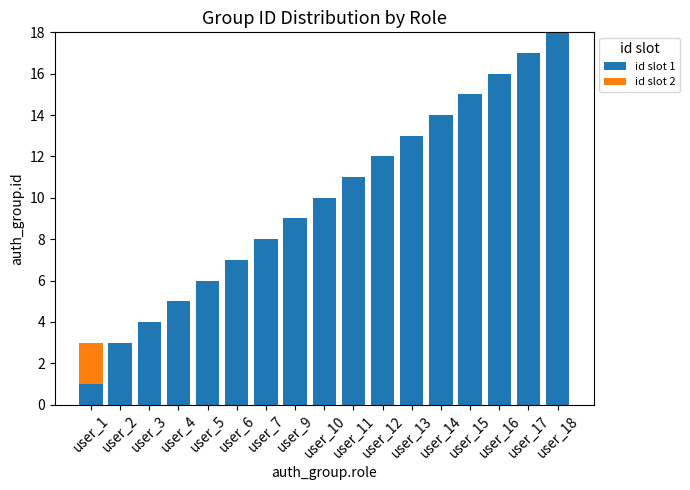

Between user_7 and user_18, which series saw the biggest shift?

id slot 1